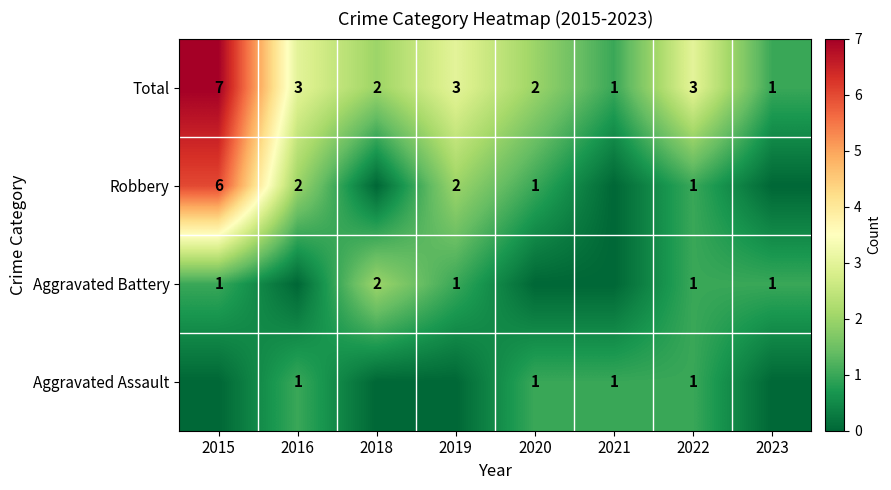

What is the sum of the Total values at 2015 and 2018?

9